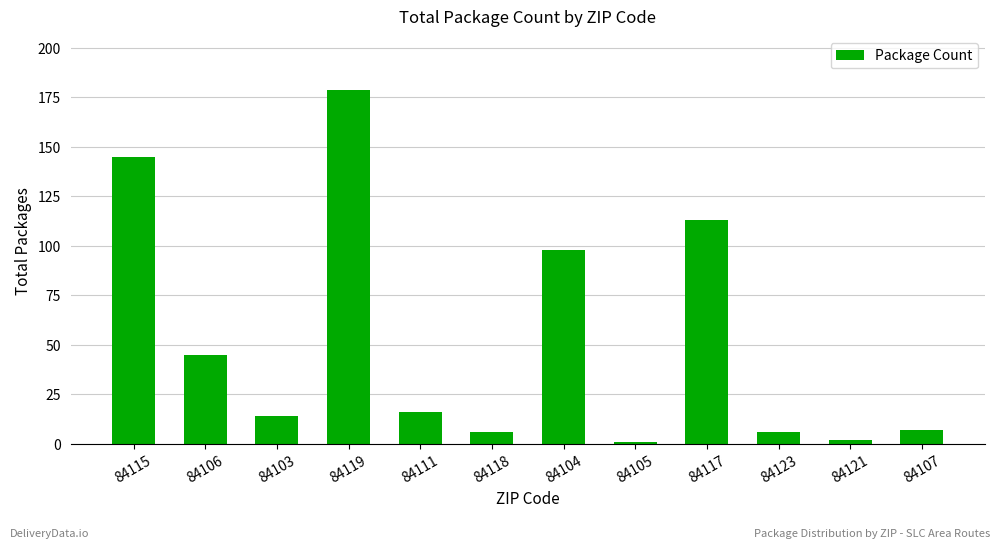

How many data points does each series have?

12